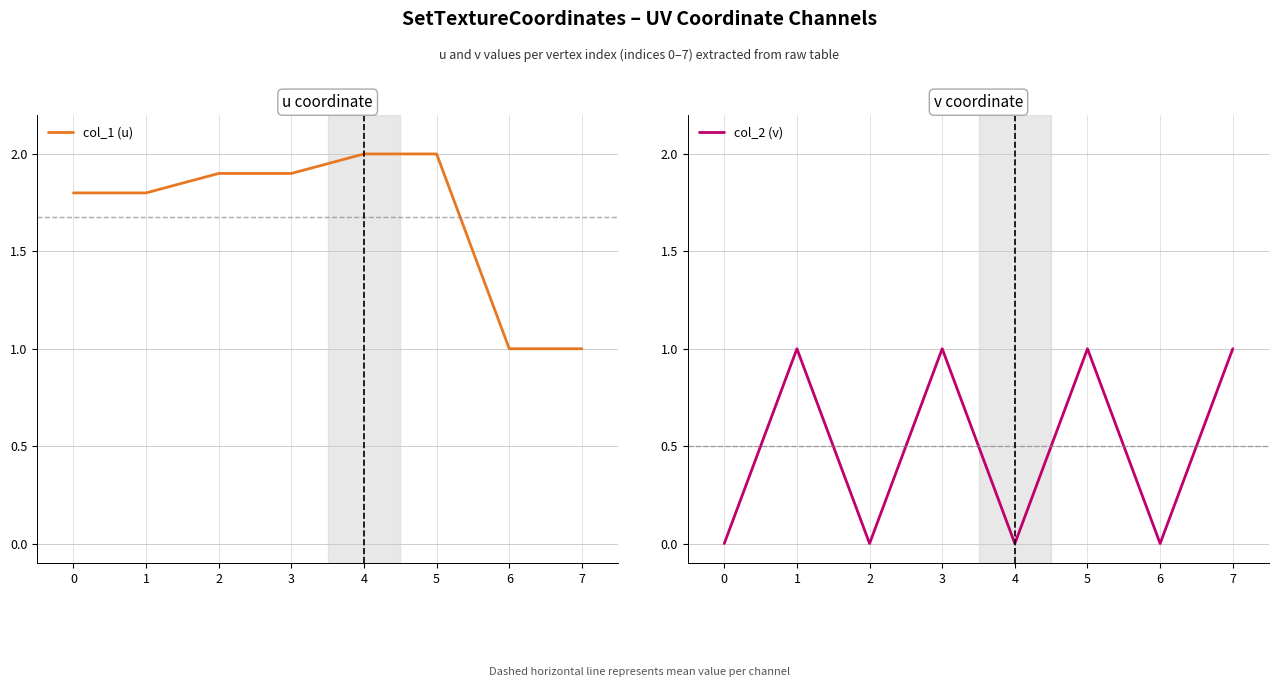

Reading right to left, transcribe all the data shown in this chart.

col_1 (u): 1.0	1.0	2.0	2.0	1.9	1.9	1.8	1.8
col_2 (v): 1.0	0.0	1.0	0.0	1.0	0.0	1.0	0.0